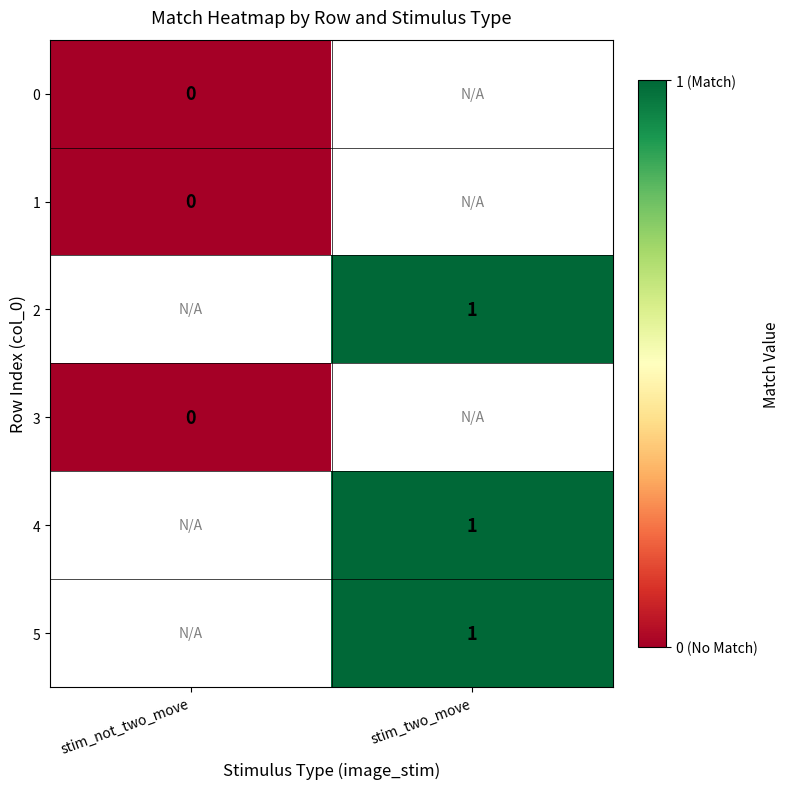

Count the number of data series in this chart.

6